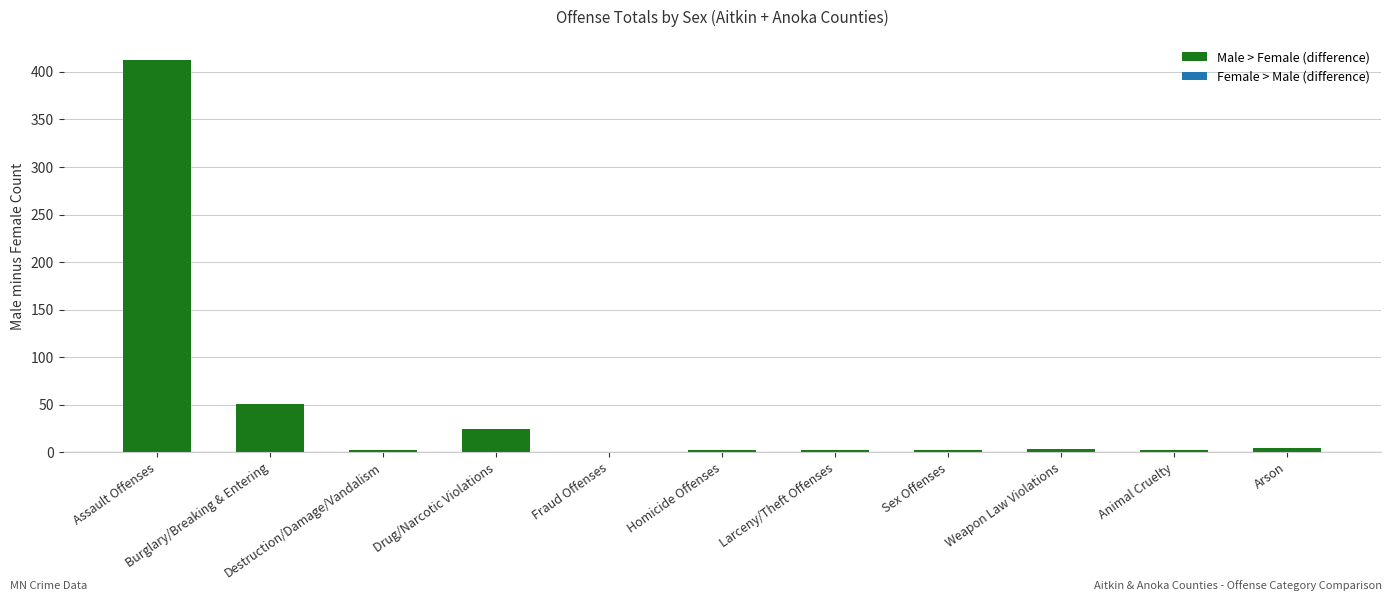

List the labels in order of value, smallest first.

Fraud Offenses, Homicide Offenses, Animal Cruelty, Destruction/Damage/Vandalism, Larceny/Theft Offenses, Sex Offenses, Weapon Law Violations, Arson, Drug/Narcotic Violations, Burglary/Breaking & Entering, Assault Offenses